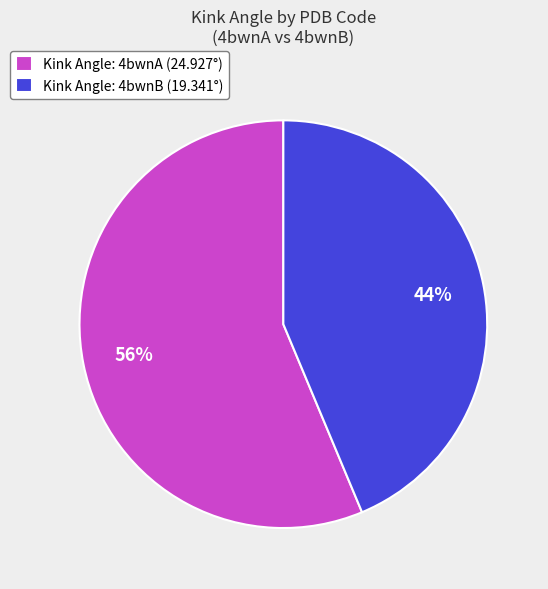

Which has a higher value, Kink Angle: 4bwnA (24.927°) or Kink Angle: 4bwnB (19.341°)?

Kink Angle: 4bwnA (24.927°)